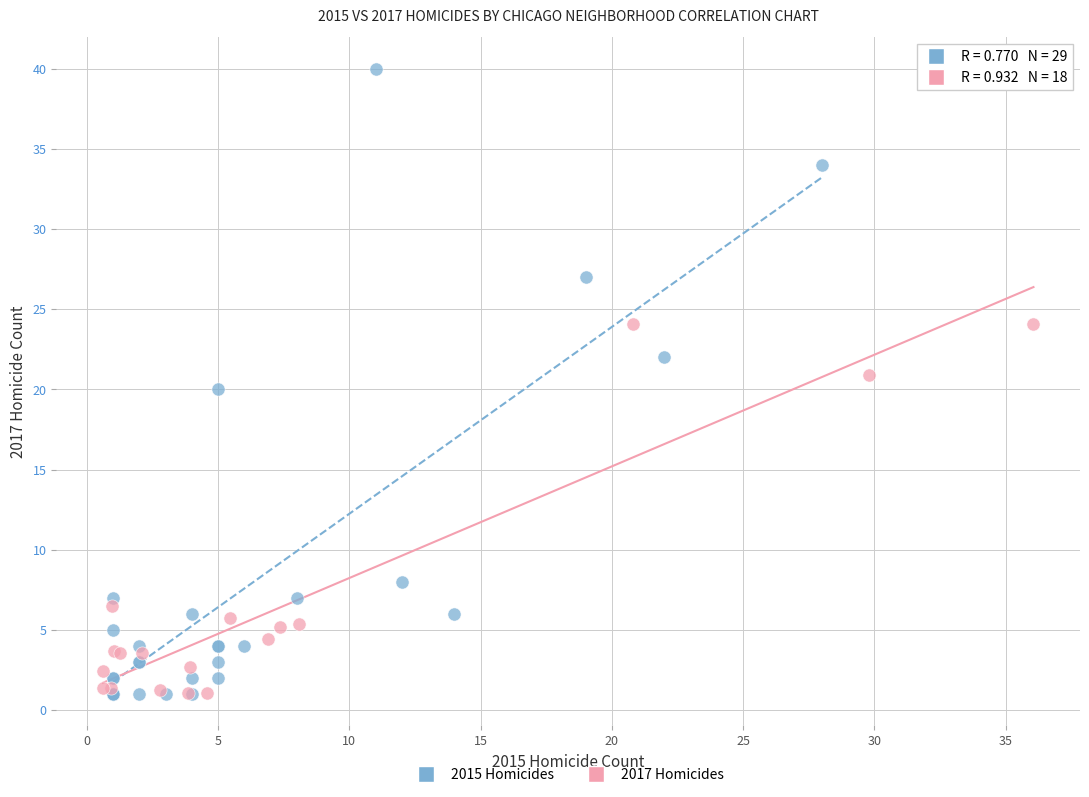

Which series has the largest Y range (max minus min)?

2015 Homicides